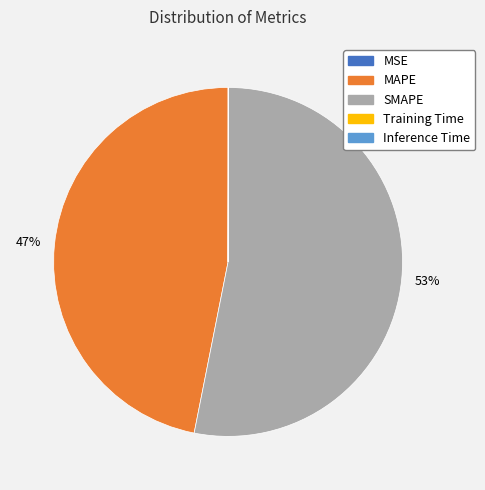

To the nearest percent, what is the difference between the largest and smallest slice percentages?

53%